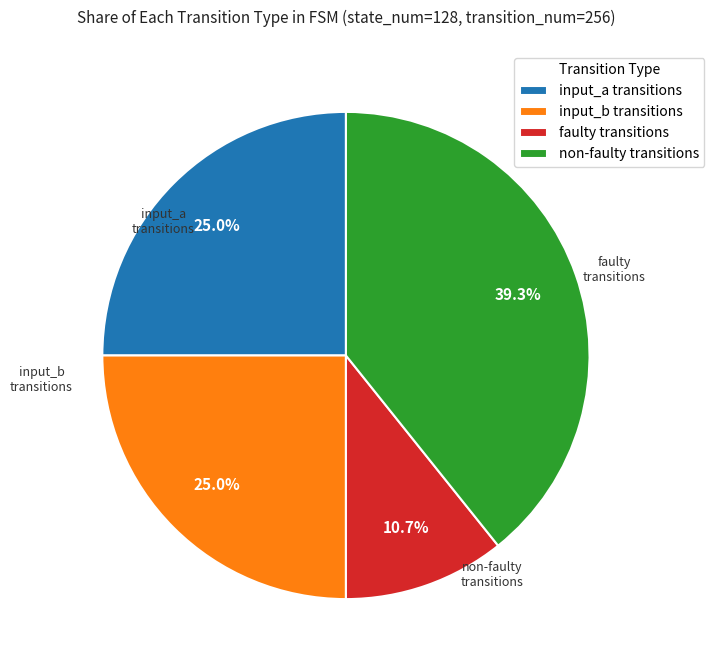

Is the sum of non-faulty transitions and input_a transitions greater than half?

Yes